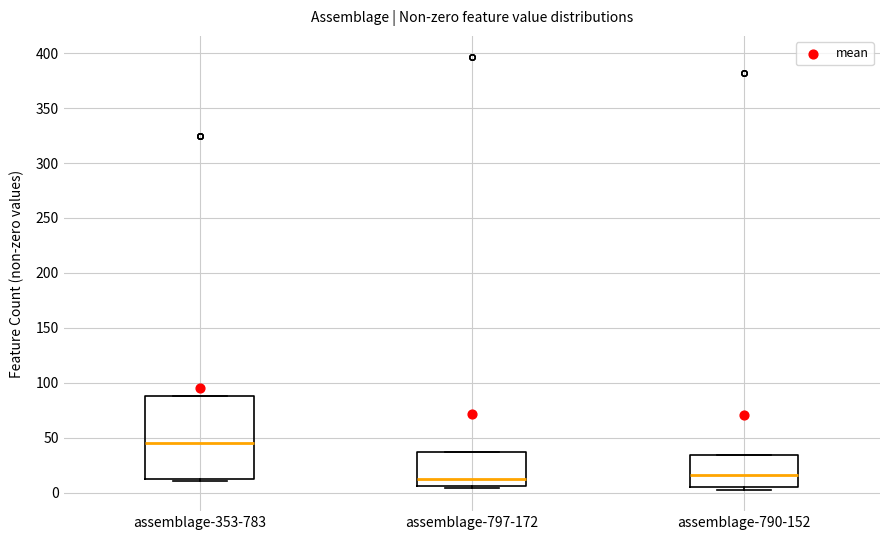

Where is the upper edge of the box for assemblage-797-172 on the y-axis? The values are not printed on the chart, so give them approximately, as read against the axis.

35